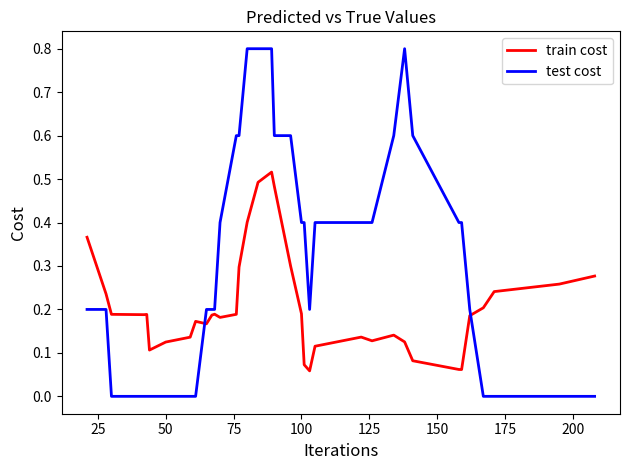

Which series has the largest range (max minus min)?

test cost